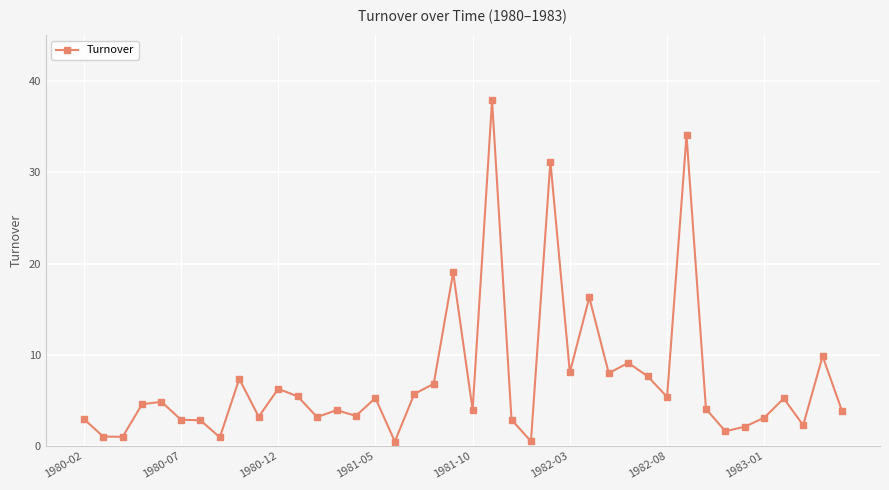

What is the maximum value shown in the chart?

37.9